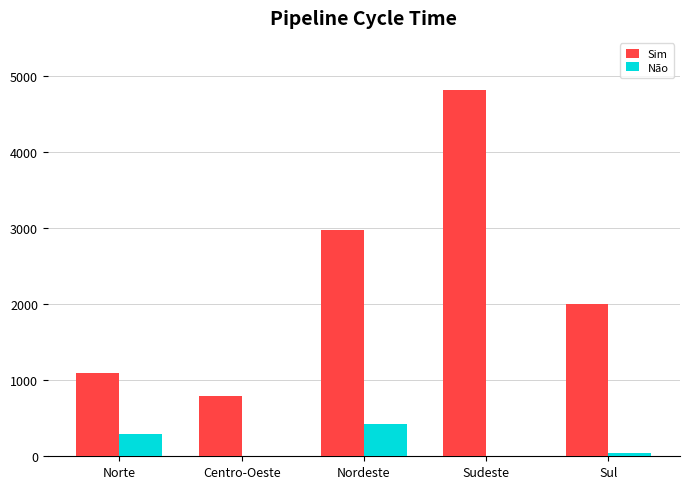

What is the average value of the Sim series?

2334.4